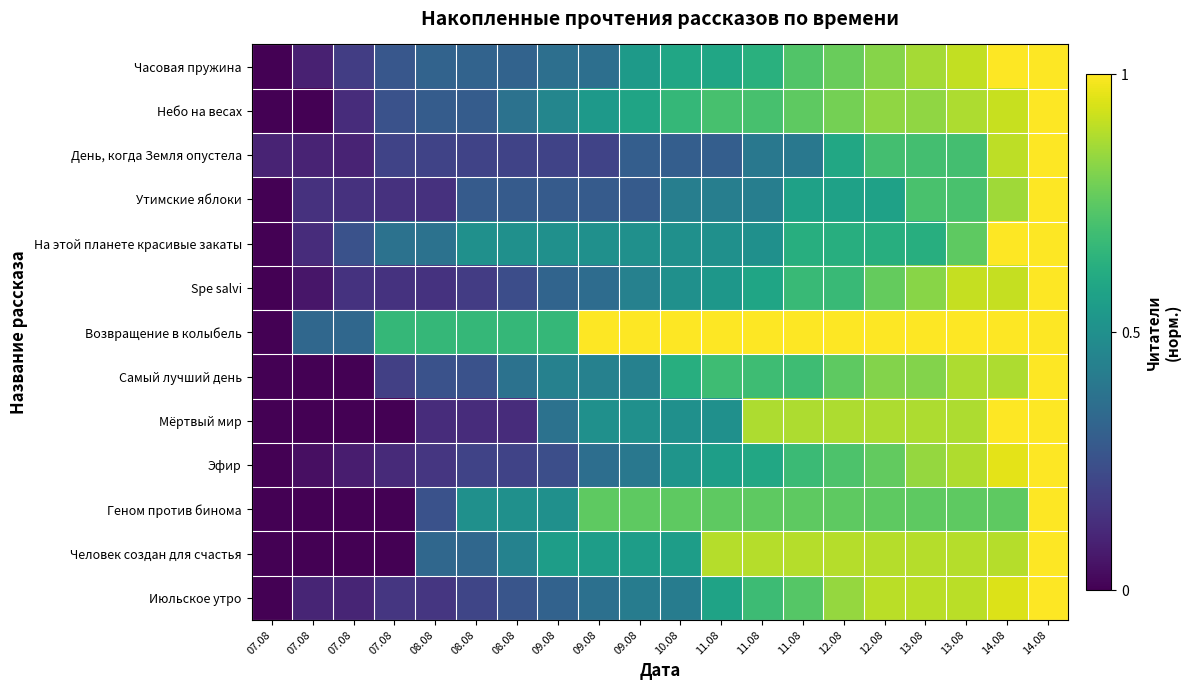

Rank the series by their maximum value, from highest to lowest.

Часовая пружина, Небо на весах, День, когда Земля опустела, Утимские яблоки, На этой планете красивые закаты, Spe salvi, Возвращение в колыбель, Самый лучший день, Мёртвый мир, Эфир, Геном против бинома, Человек создан для счастья, Июльское утро